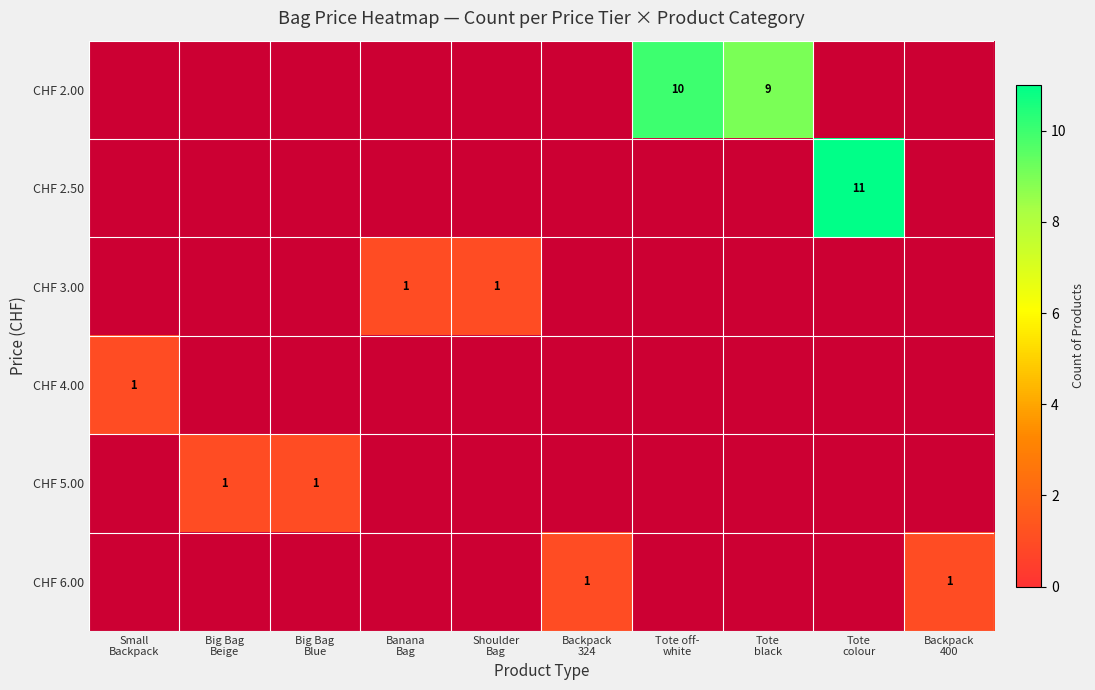

What is the smallest value displayed?

1.0